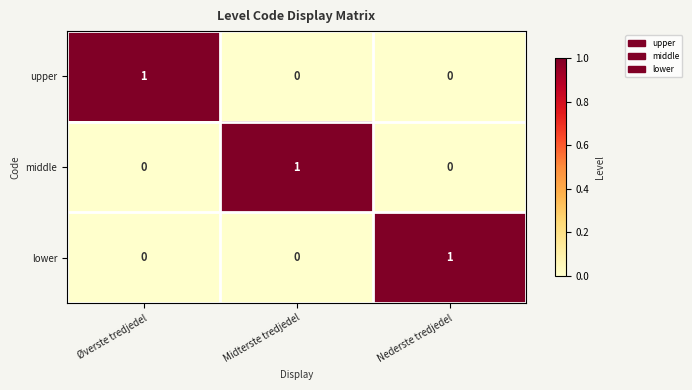

How many lower values are between 0 and 1?

3